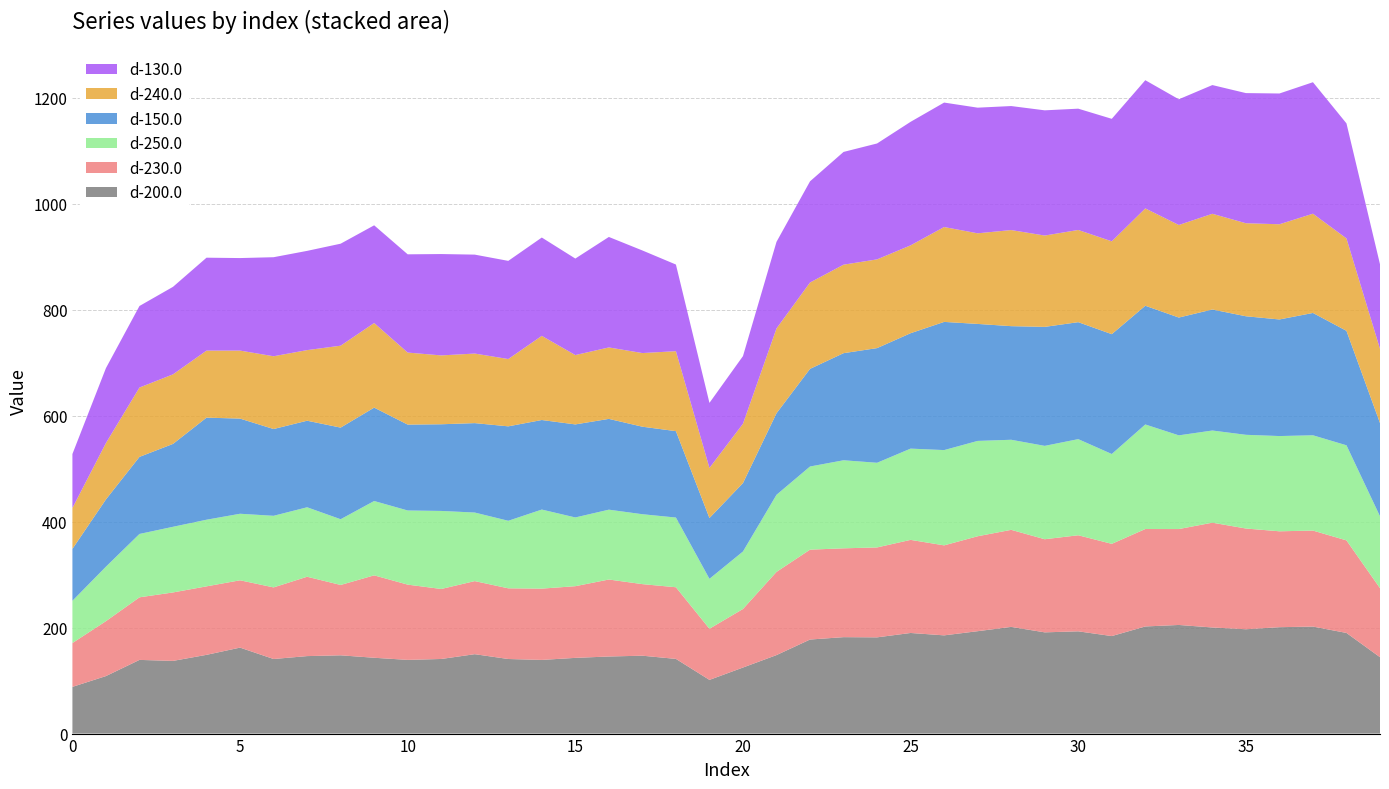

Reading right to left, transcribe all the data shown in this chart.

d-200.0: 39=144.2	38=189.9	37=201.9	36=200.8	35=196.9	34=200.2	33=205.0	32=202.2	31=184.0	30=193.0	29=191.0	28=201.3	27=193.2	26=185.3	25=189.9	24=181.6	23=182.0	22=177.5	21=148.1	20=124.7	19=101.3	18=140.9	17=147.0	16=145.5	15=142.9	14=139.0	13=140.7	12=149.8	11=140.8	10=139.1	9=143.1	8=147.7	7=146.2	6=140.8	5=162.2	4=148.6	3=137.2	2=139.1	1=108.5	0=88.2
d-230.0: 39=130.2	38=174.7	37=181.1	36=180.9	35=190.1	34=197.8	33=181.0	32=183.8	31=174.0	30=181.3	29=175.7	28=183.1	27=179.2	26=169.8	25=175.7	24=169.7	23=167.6	22=169.6	21=157.0	20=110.5	19=96.5	18=135.2	17=135.1	16=145.3	15=135.3	14=134.5	13=133.4	12=137.9	11=132.1	10=142.0	9=155.5	8=132.8	7=149.7	6=135.1	5=127.0	4=129.2	3=129.2	2=118.1	1=103.7	0=82.7
d-250.0: 39=135.6	38=179.4	37=179.8	36=179.7	35=176.8	34=173.9	33=176.8	32=197.3	31=169.5	30=181.4	29=176.2	28=170.0	27=179.9	26=179.8	25=172.2	24=159.8	23=166.2	22=156.9	21=145.5	20=108.5	19=94.2	18=131.5	17=131.9	16=131.8	15=129.7	14=149.2	13=127.5	12=129.4	11=147.3	10=139.9	9=140.3	8=124.0	7=131.1	6=135.1	5=125.5	4=125.8	3=123.9	2=119.6	1=102.8	0=79.7
d-150.0: 39=176.0	38=216.0	37=230.8	36=220.0	35=223.7	34=228.4	33=222.3	32=224.0	31=226.2	30=220.7	29=224.5	28=214.4	27=220.8	26=241.9	25=217.8	24=216.4	23=202.1	22=184.3	21=153.9	20=129.1	19=114.8	18=163.1	17=165.2	16=171.3	15=175.6	14=169.0	13=178.2	12=168.7	11=163.6	10=162.1	9=176.2	8=172.9	7=163.3	6=163.8	5=179.6	4=192.6	3=156.4	2=145.4	1=127.0	0=98.0
d-240.0: 39=139.9	38=174.4	37=187.3	36=179.7	35=175.6	34=180.6	33=174.7	32=183.7	31=175.2	30=174.0	29=172.3	28=181.3	27=171.0	26=179.0	25=165.8	24=167.4	23=167.0	22=162.9	21=160.1	20=112.0	19=94.5	18=150.9	17=139.0	16=134.8	15=130.8	14=158.8	13=127.0	12=131.3	11=129.9	10=135.9	9=159.6	8=154.6	7=133.2	6=137.3	5=128.3	4=126.5	3=131.2	2=130.9	1=106.4	0=77.2
d-130.0: 39=159.7	38=217.1	37=248.1	36=246.8	35=245.6	34=242.9	33=237.2	32=241.9	31=231.2	30=228.9	29=236.3	28=234.0	27=237.1	26=234.8	25=233.1	24=218.7	23=212.8	22=190.9	21=163.4	20=127.6	19=122.7	18=163.5	17=193.6	16=208.5	15=182.1	14=185.6	13=185.2	12=186.7	11=191.3	10=185.4	9=184.4	8=192.5	7=187.3	6=186.9	5=174.6	4=175.3	3=165.1	2=153.9	1=141.4	0=101.8